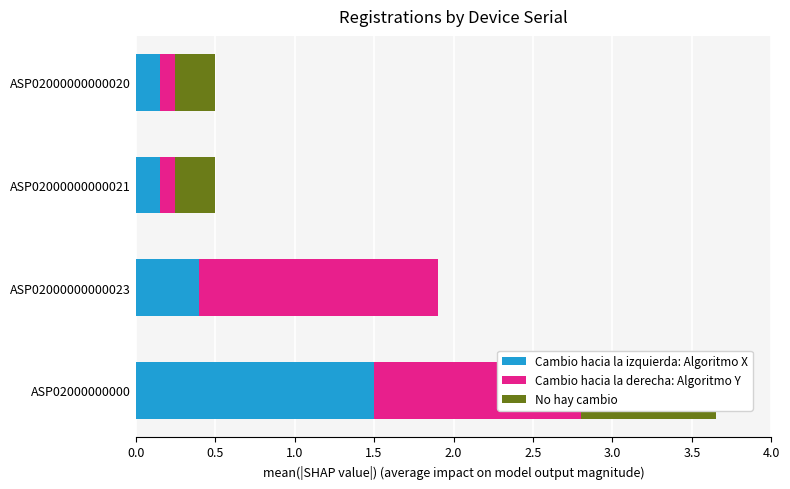

True or false: Cambio hacia la derecha: Algoritmo Y has a value of 1.3 at ASP02000000000.

True